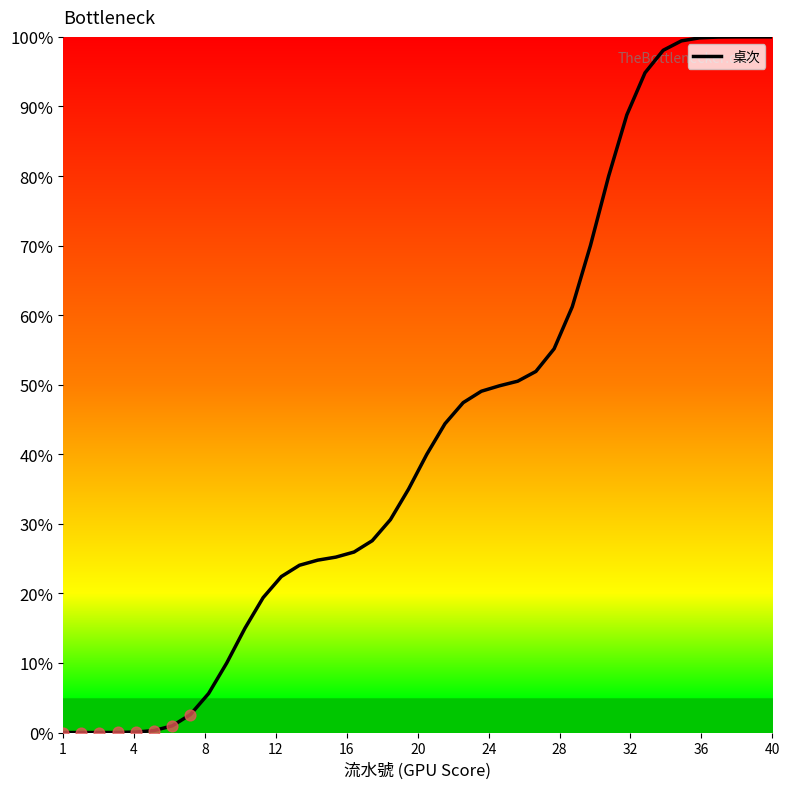

What is the difference between the maximum and minimum values?

100.0